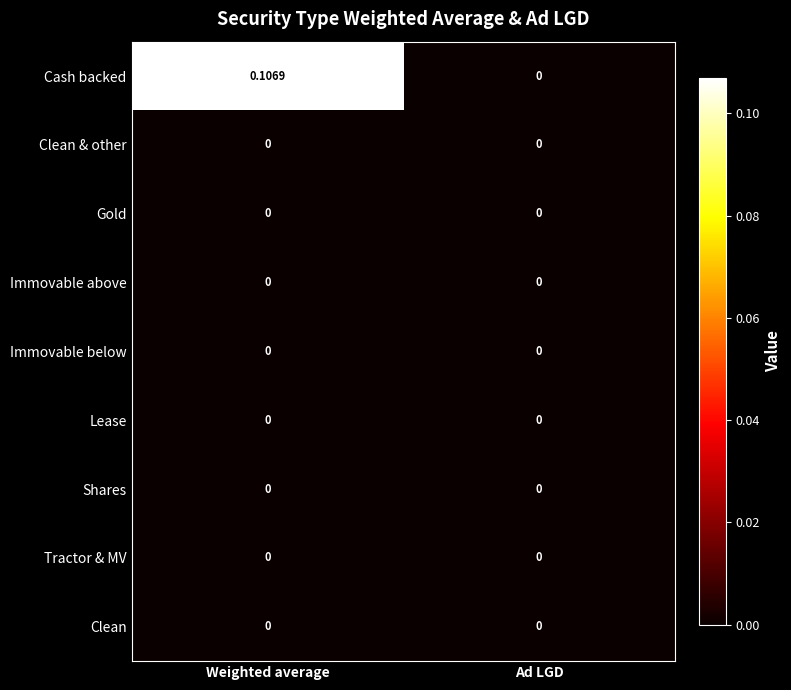

How many data points does each series have?

2